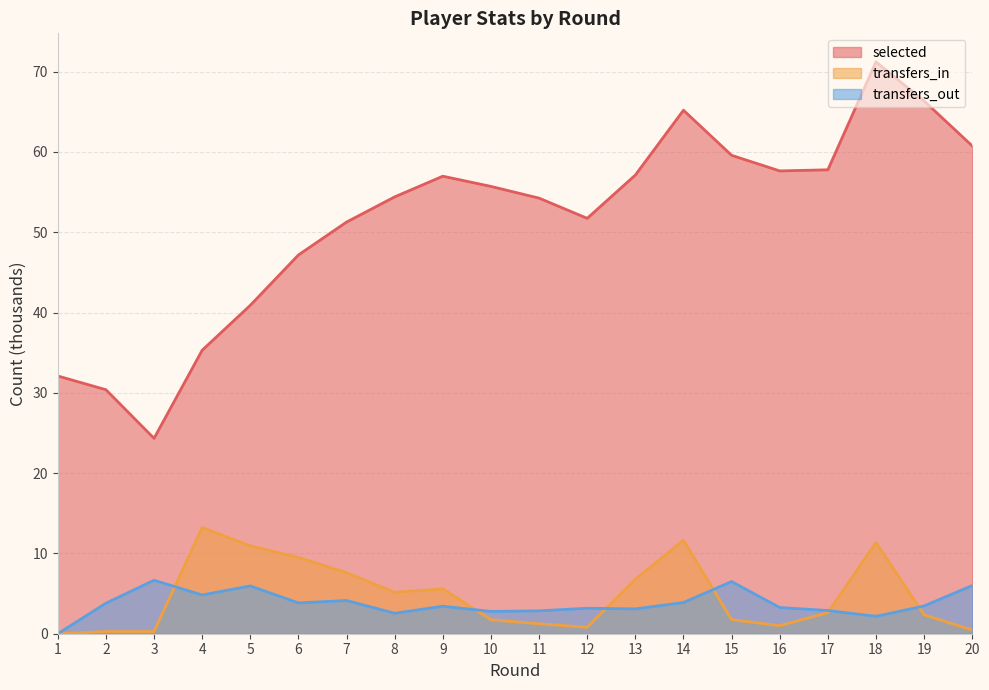

Read the transfers_in value at 11.

1.2